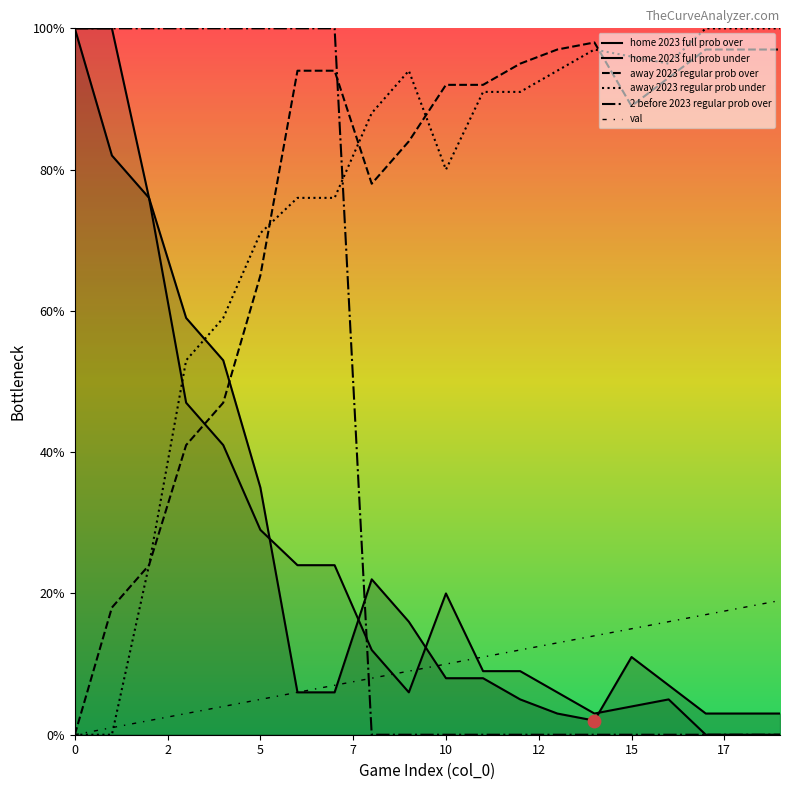

Which series contains the highest Y value?

home 2023 full prob over